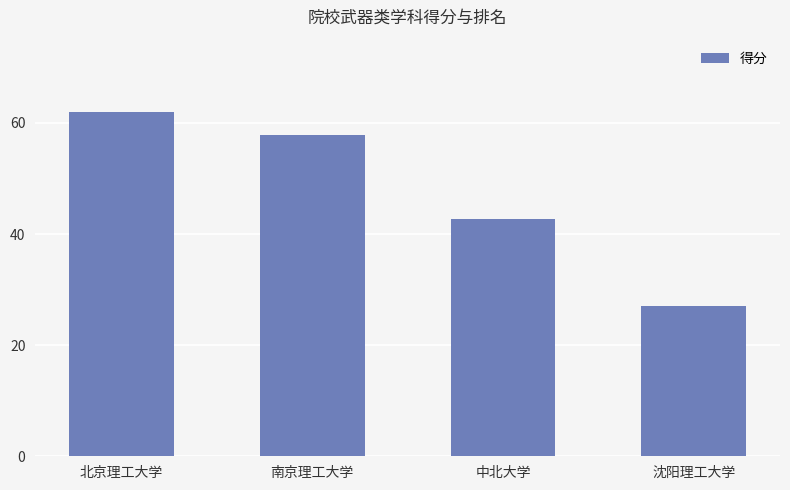

Which label corresponds to the smallest value in the chart?

沈阳理工大学